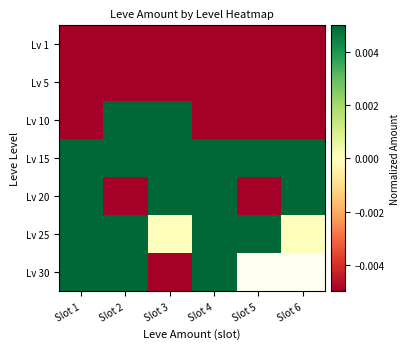

The Lv 5 series shows -0.1 at Slot 5. True or false?

False